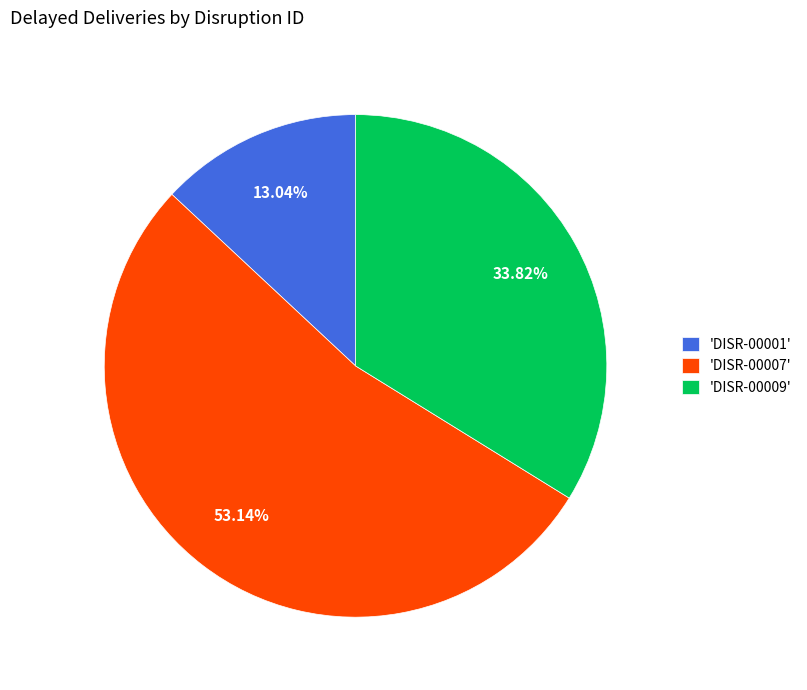

What is the largest slice in the pie chart?

'DISR-00007'